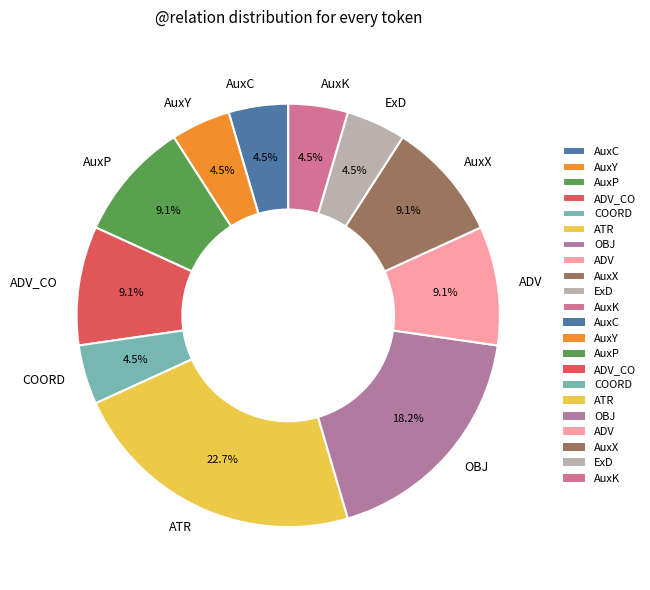

What is the ratio of the value at ADV_CO to the value at ExD?

2.0